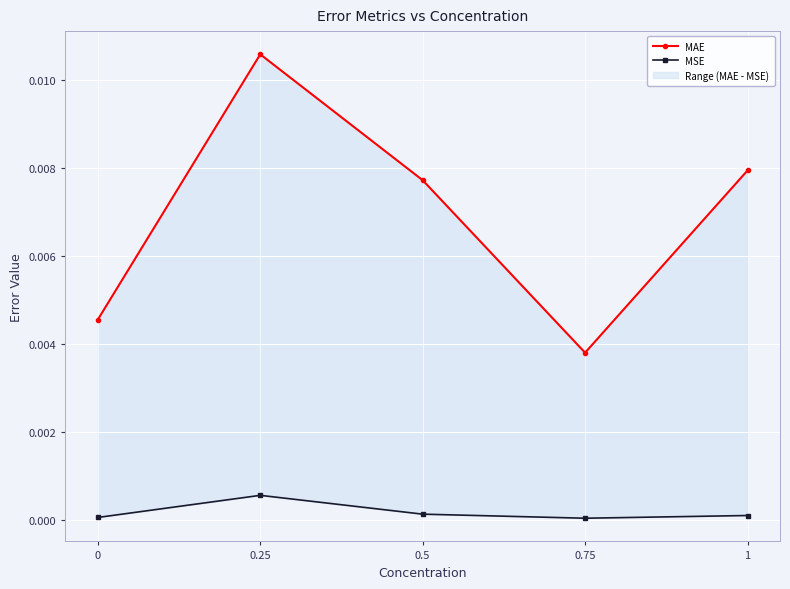

What are all the series names shown in the legend?

MAE, MSE